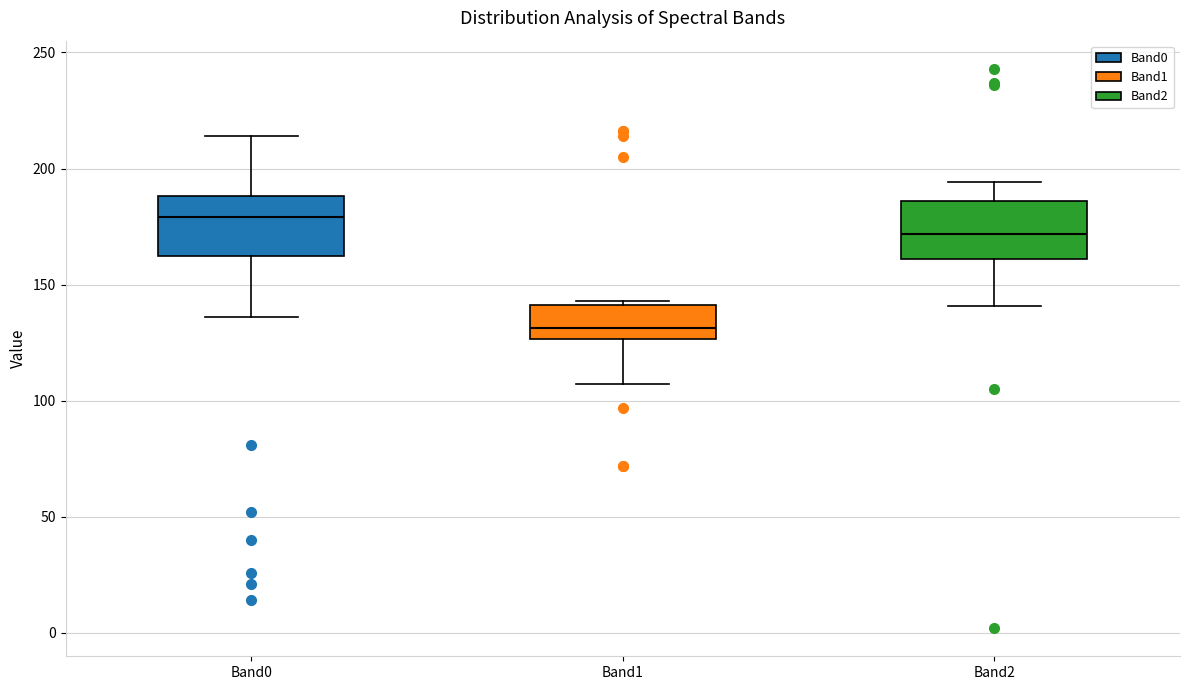

Reading left to right, transcribe this box plot: for each box, give where its median line is, the range the box spans, and where its two whiskers end, as read against the y-axis. The values are not printed on the chart, so give them approximately, as read against the axis.

Band0: median 180, box 165 to 190, whiskers 135 to 215
Band1: median 130, box 125 to 140, whiskers 105 to 145
Band2: median 170, box 160 to 185, whiskers 140 to 195